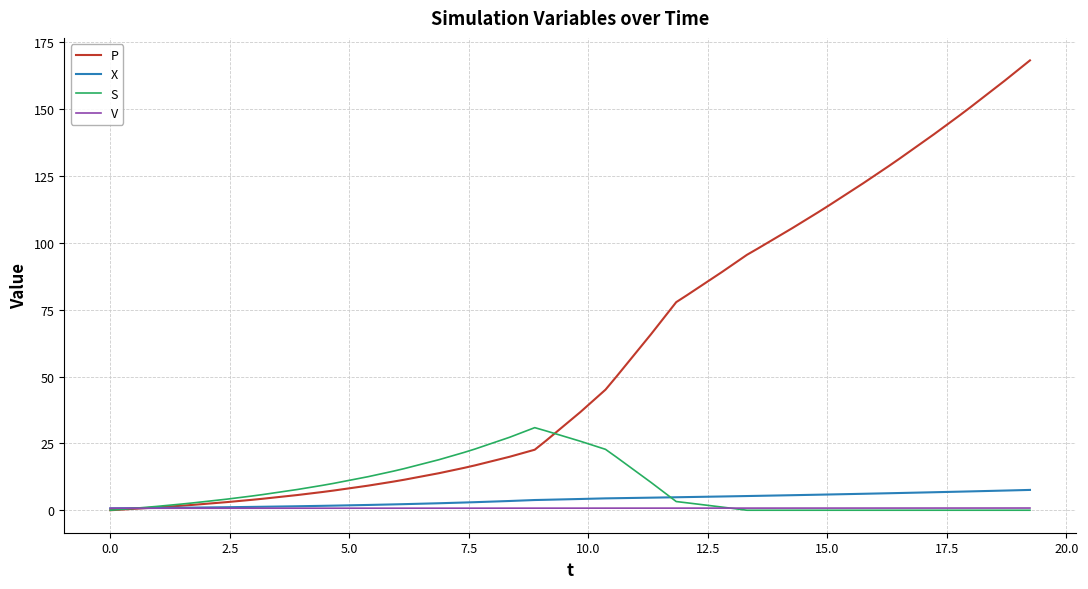

Which series has the largest range (max minus min)?

P